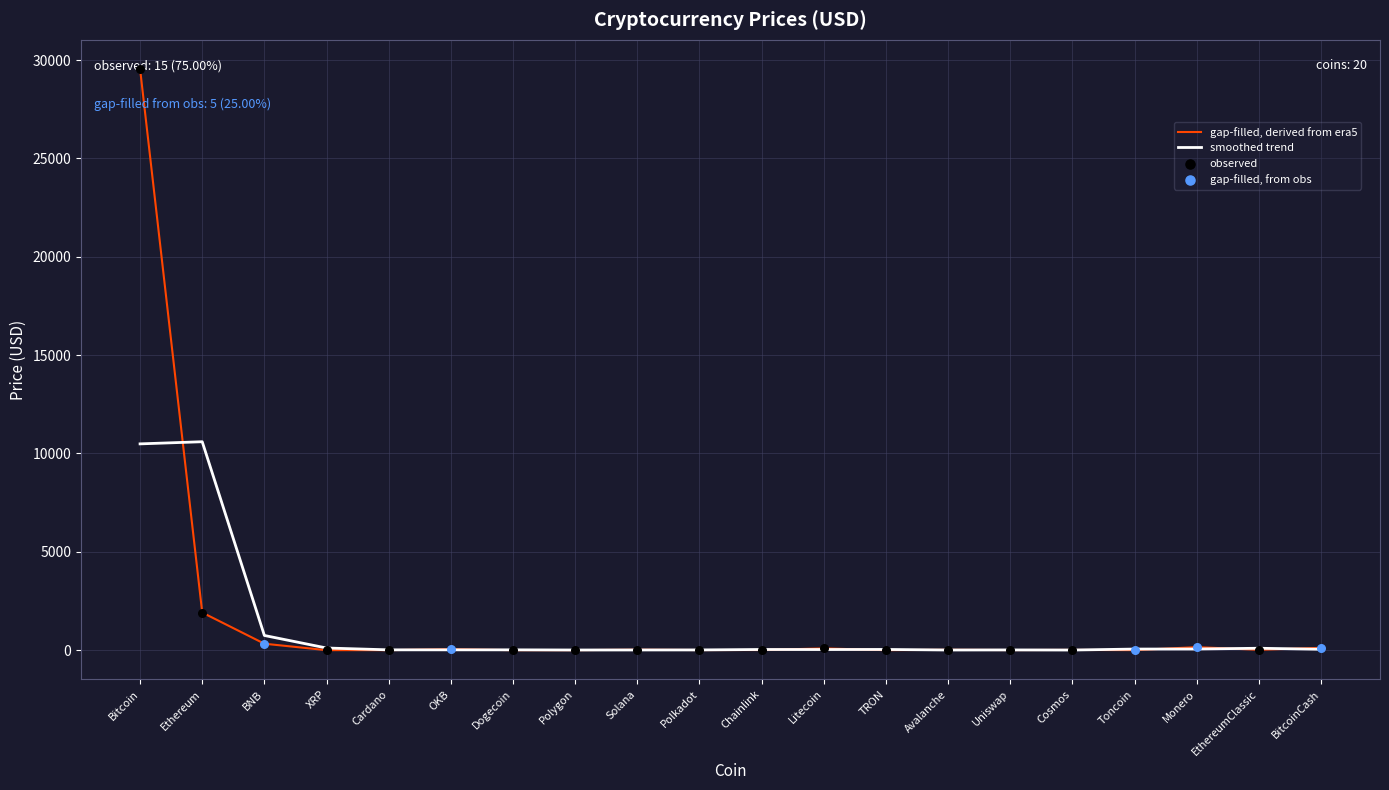

Which series has the largest range (max minus min)?

gap-filled, derived from era5